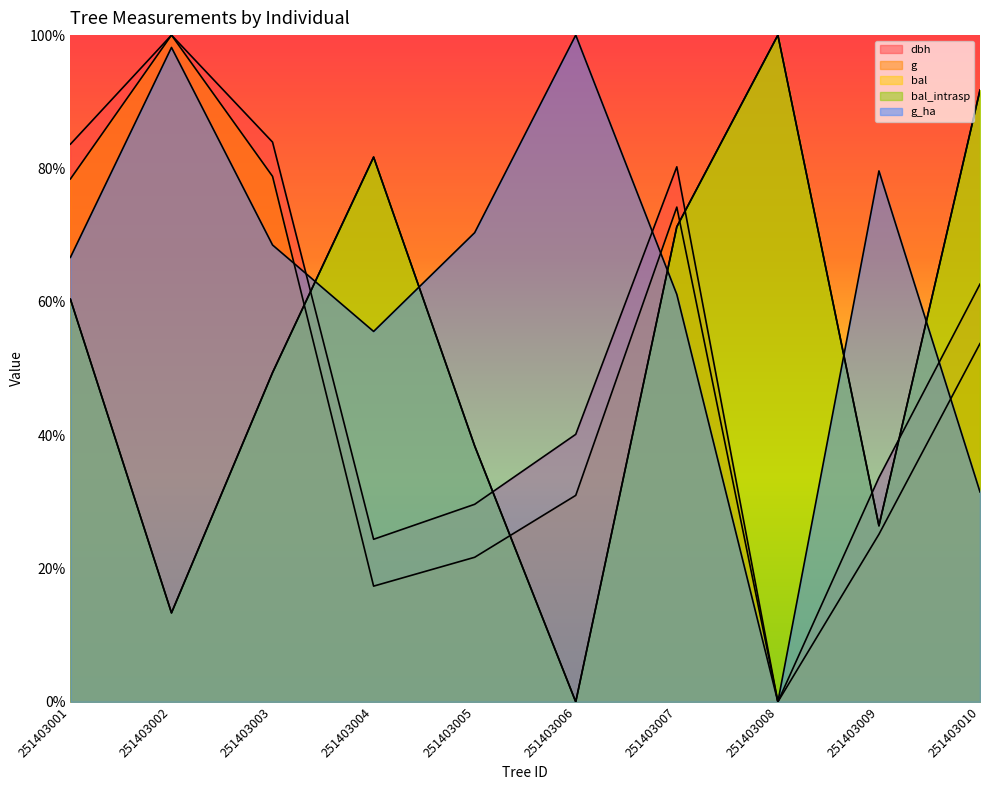

At which category is the sum across all series the highest?

251403007